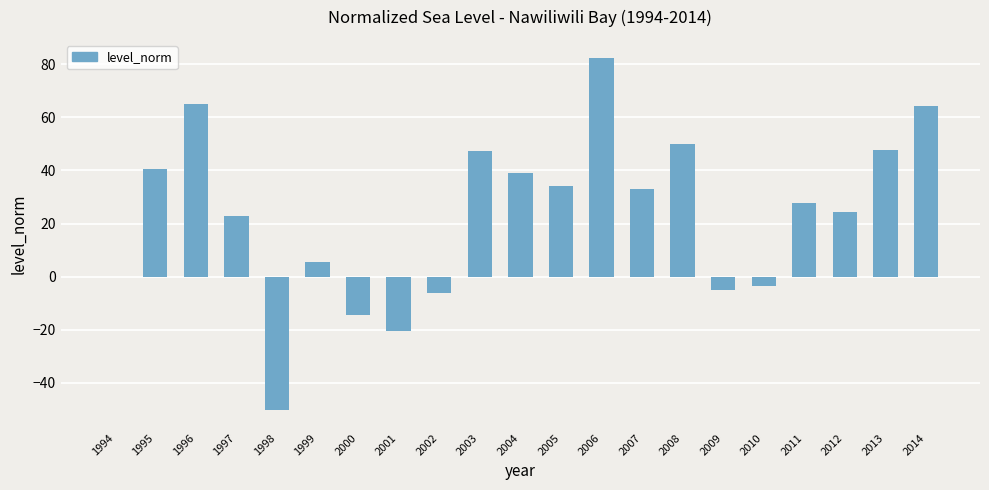

What is the average value?

23.1